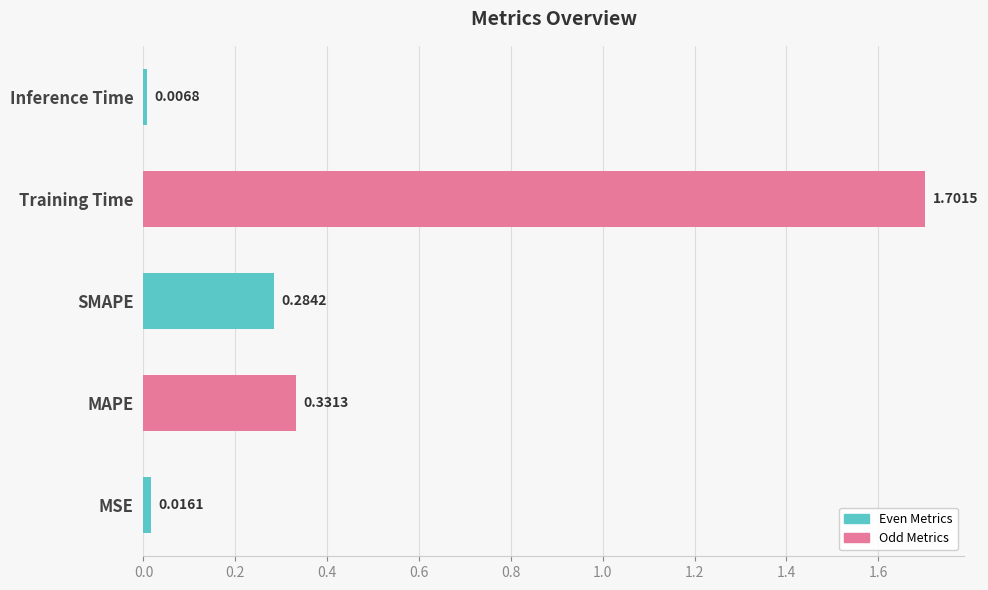

What is the change in value from SMAPE to Inference Time?

-0.3